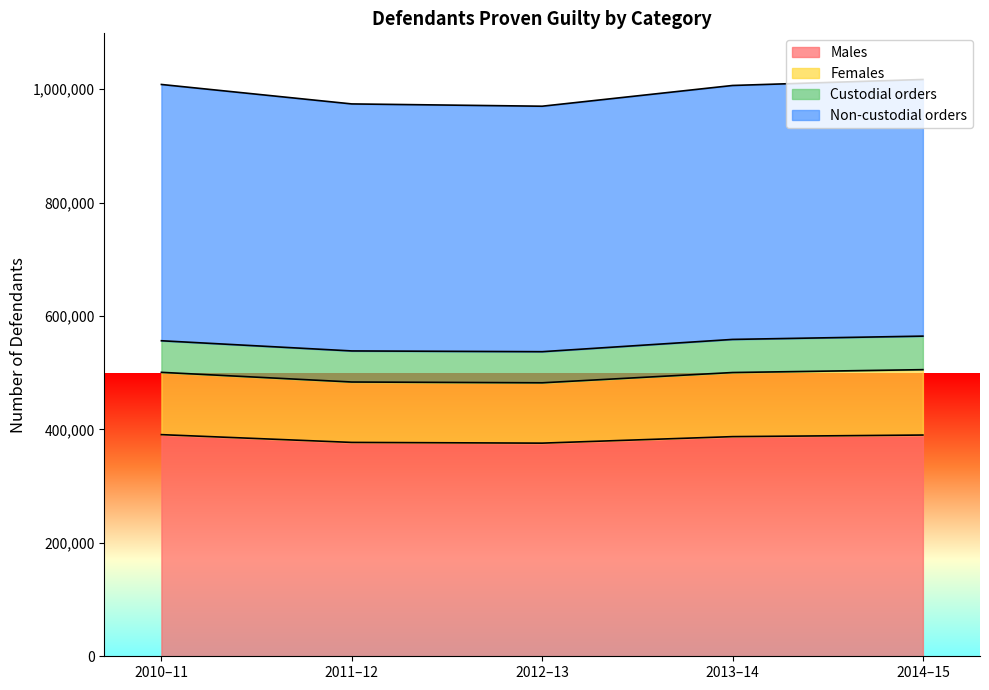

How many values in the Males series exceed 387386?

2